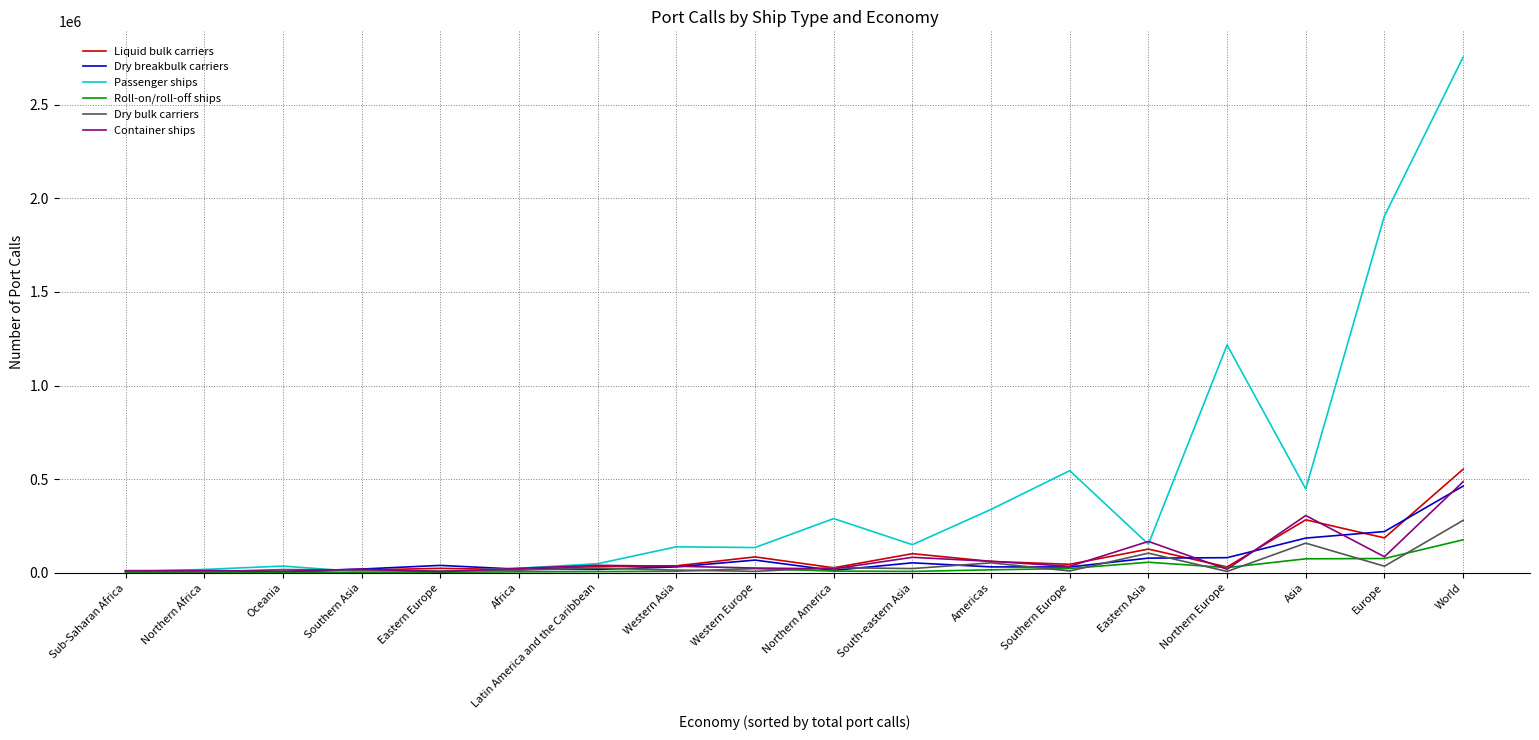

At which category is the sum across all series the highest?

World